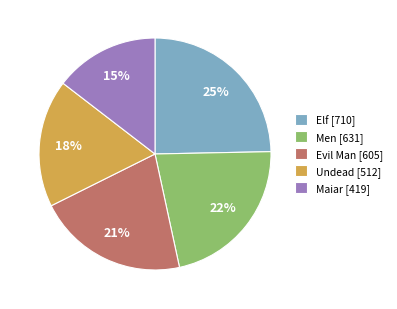

The Maiar [419] slice represents 15% of the pie. True or false?

True